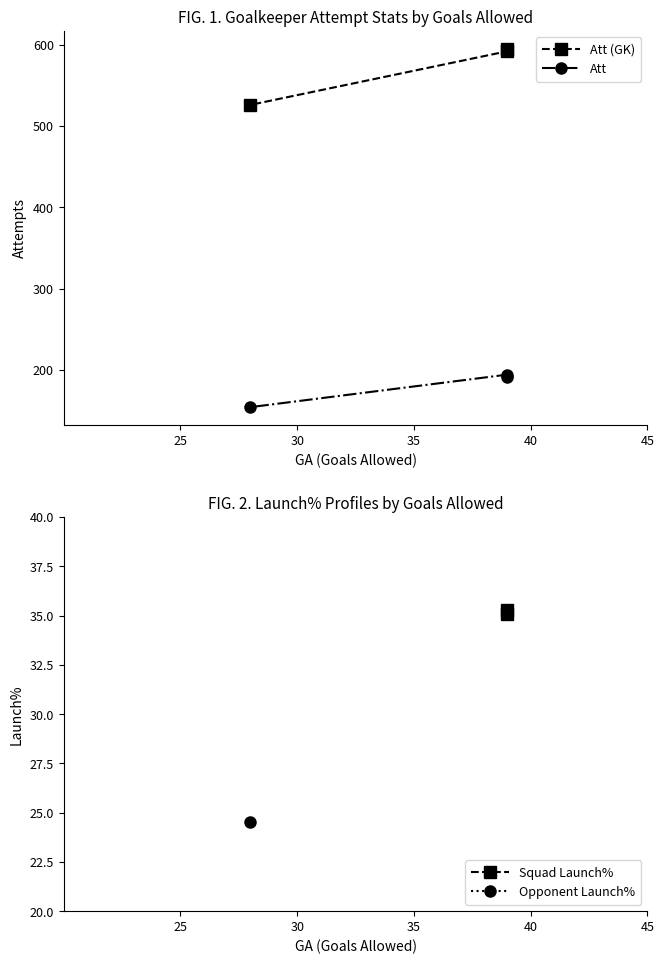

List the series in order of their overall mean, lowest first.

Att, Att (GK)